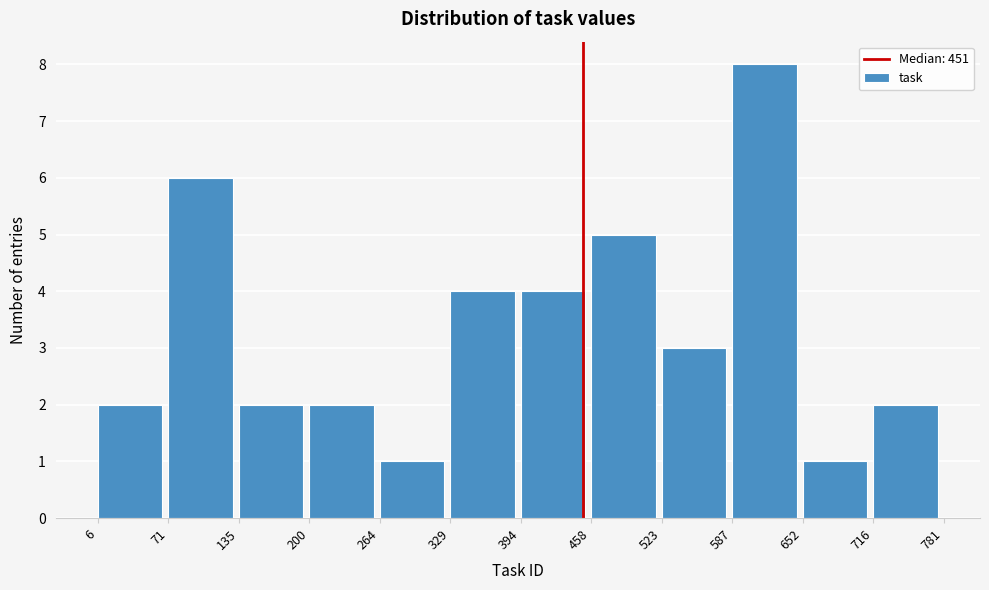

Reading left to right, list every bar in this chart as the range it spans on the x-axis followed by its height. The values are not printed on the chart, so give them approximately, as read against the axis.

6 to 71: 2
71 to 135: 6
135 to 200: 2
200 to 264: 2
264 to 329: 1
329 to 394: 4
394 to 458: 4
458 to 523: 5
523 to 587: 3
587 to 652: 8
652 to 716: 1
716 to 781: 2